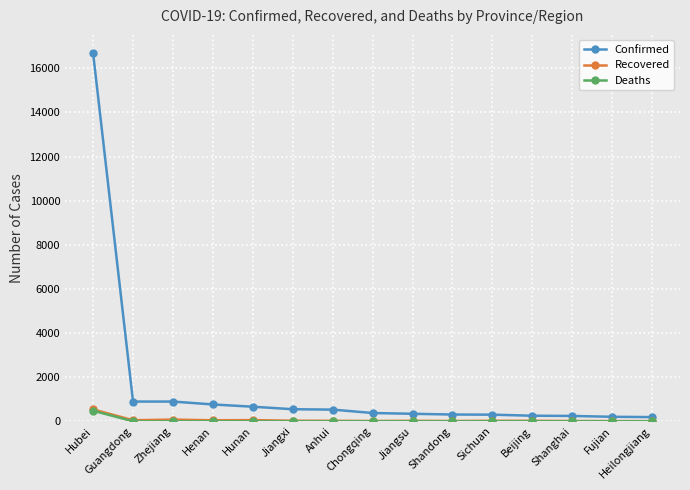

What position from the right is Henan?

12